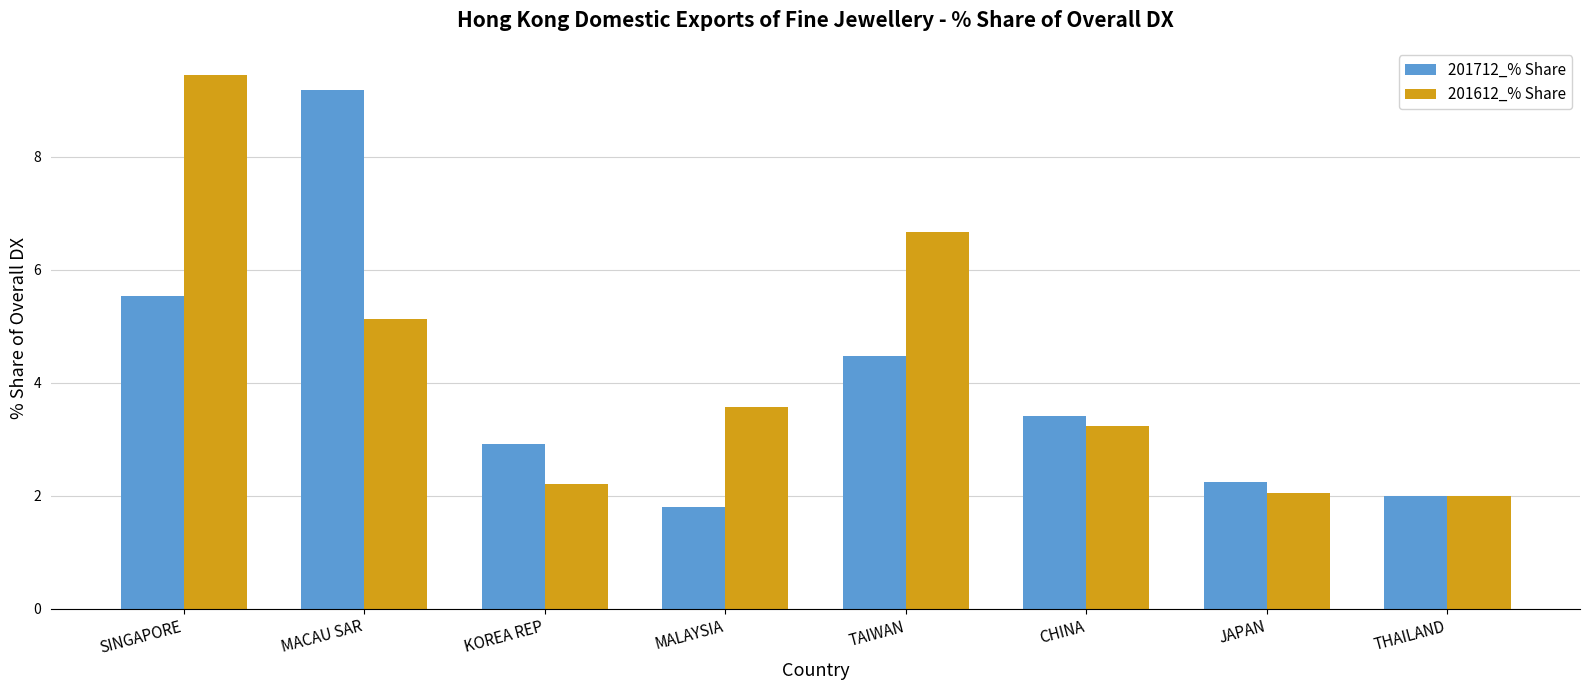

Which category has the highest value in the 201612_% Share series?

SINGAPORE